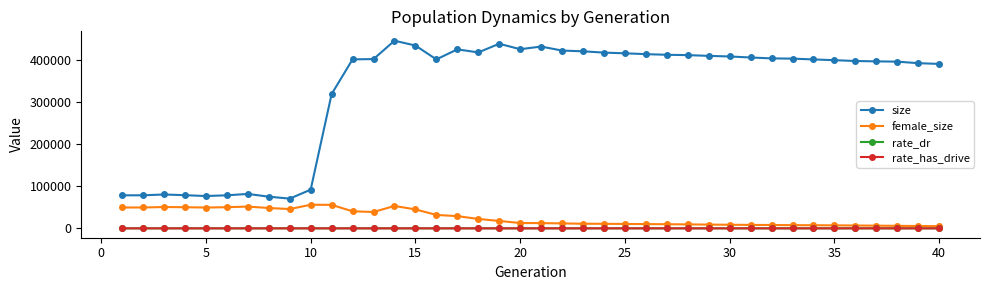

Is this an area chart (filled region under the line)?

No